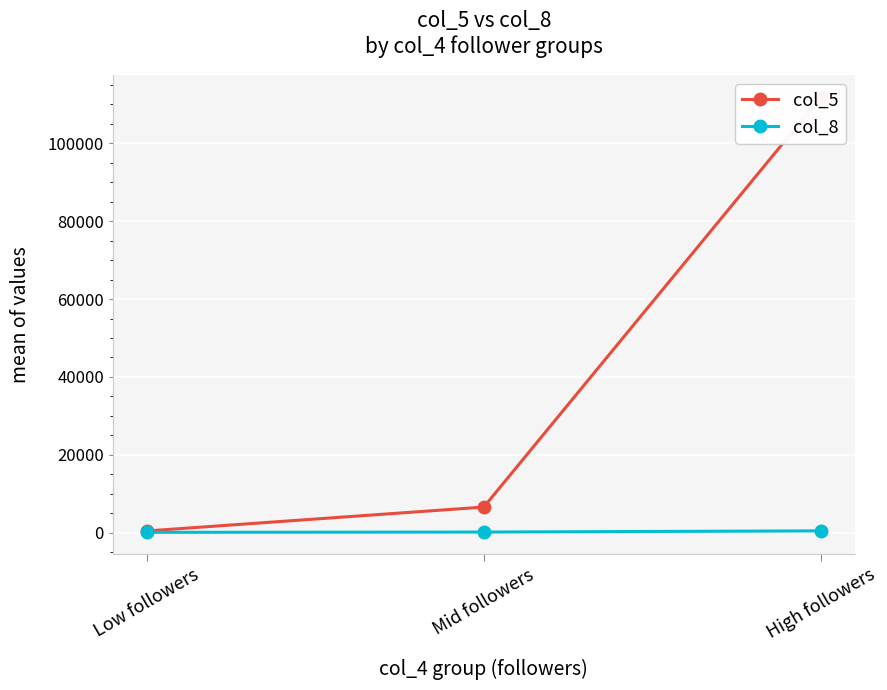

What is the approximate value of col_5 at High followers?

111815.8